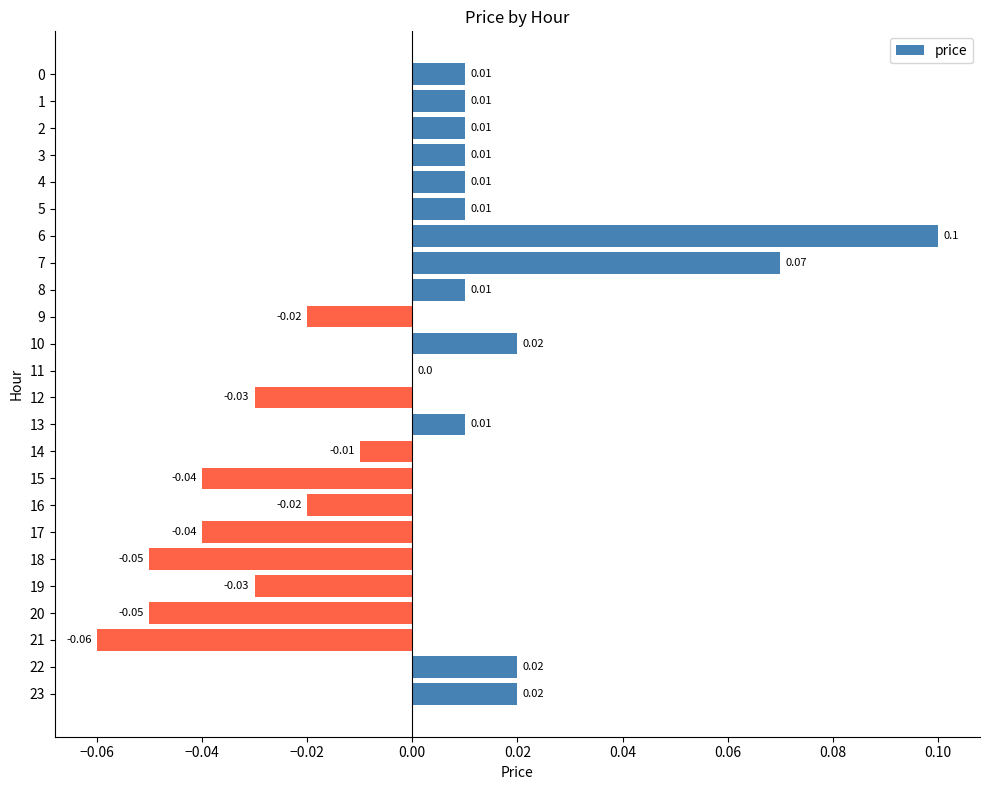

Which category has the highest value across all series?

6